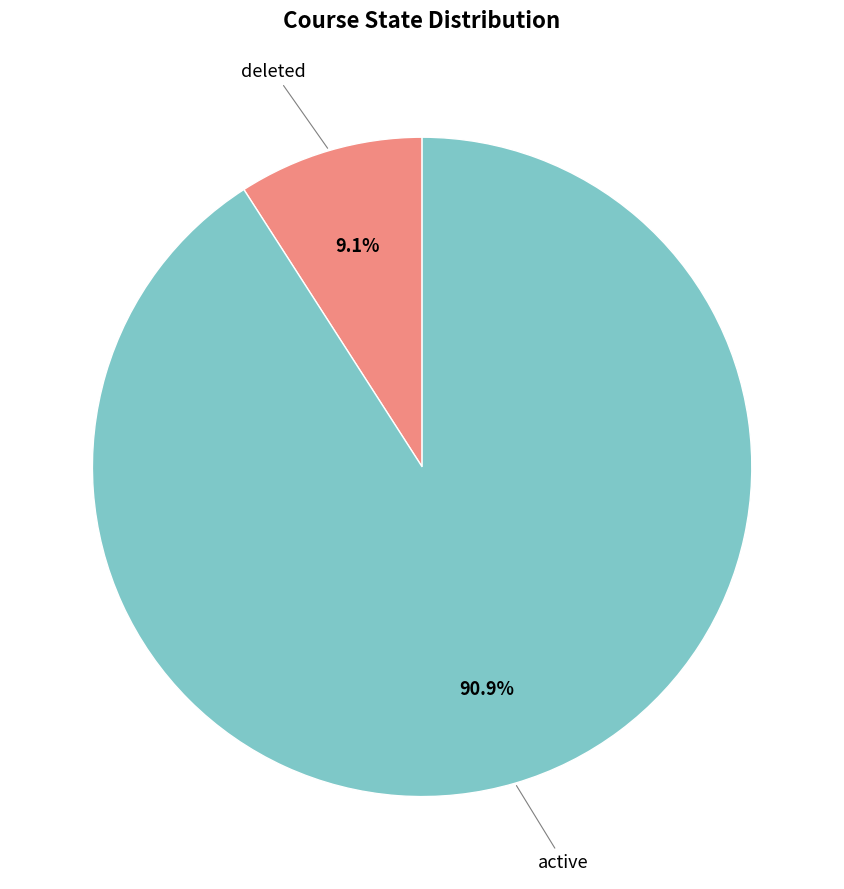

Which category has the biggest portion of the pie?

active